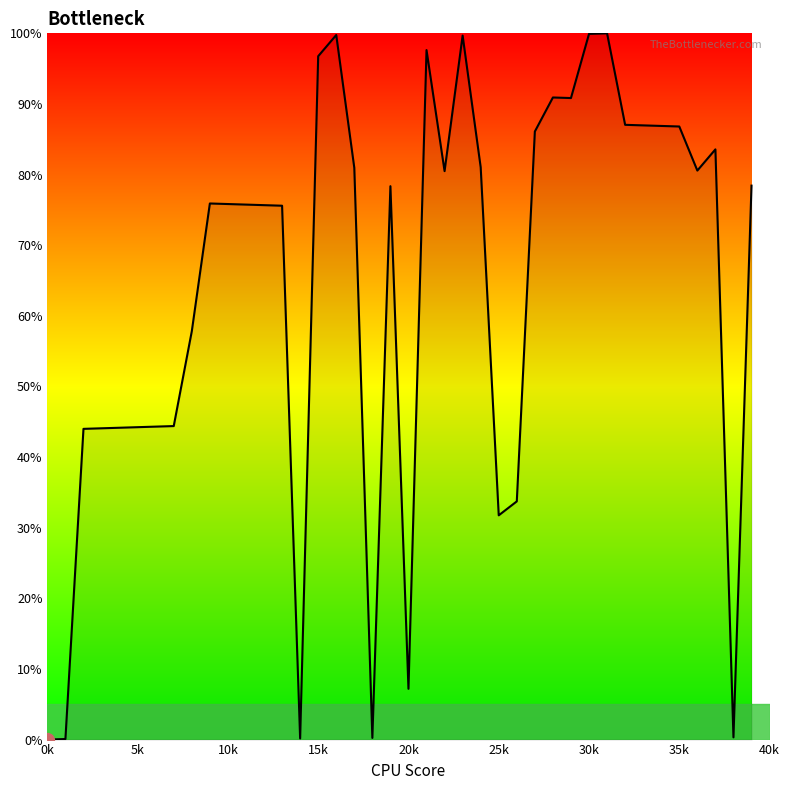

What is the greatest value displayed?

100.0